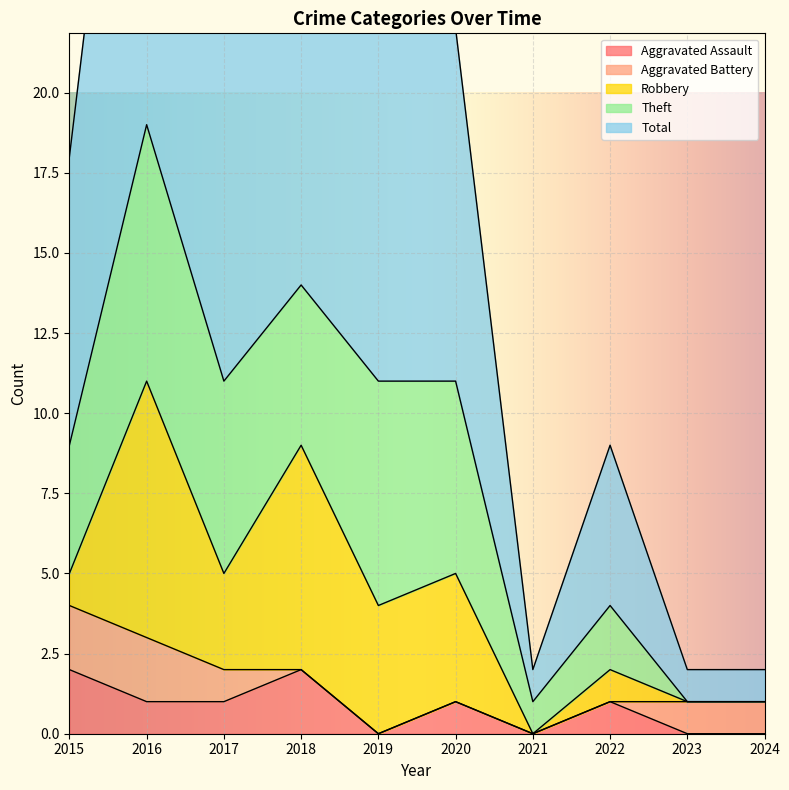

At 2021, list the series in order from largest to smallest.

Theft, Total, Aggravated Assault, Aggravated Battery, Robbery